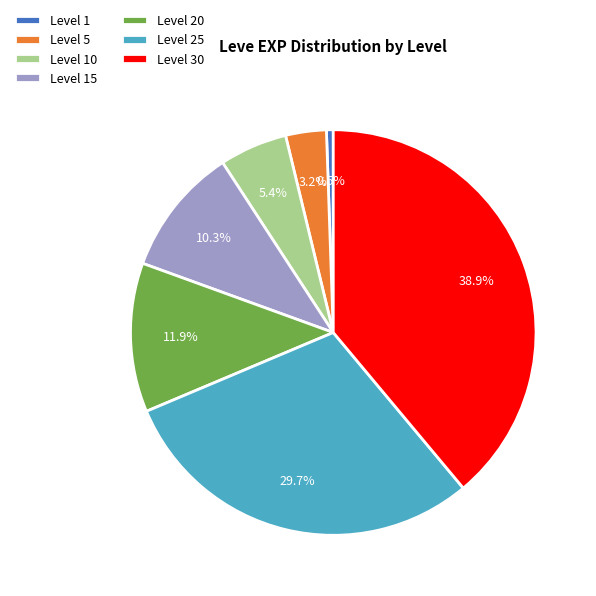

Approximately how many times larger is the value at Level 20 compared to Level 10?

2.2